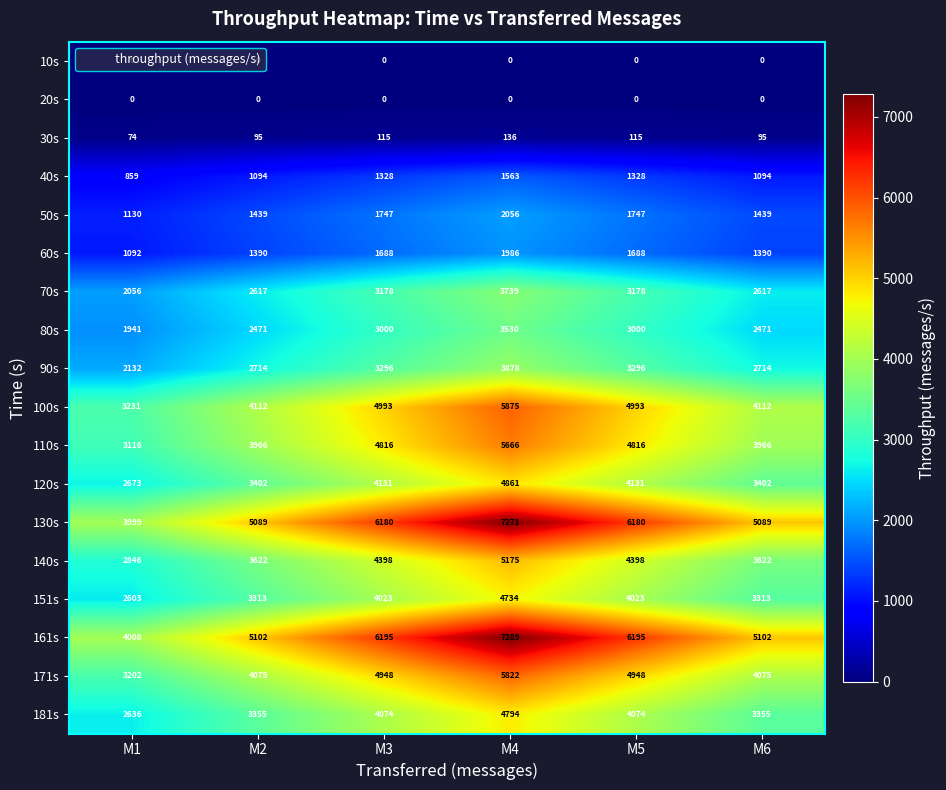

What is the difference between the 171s values at M2 and M3?

873